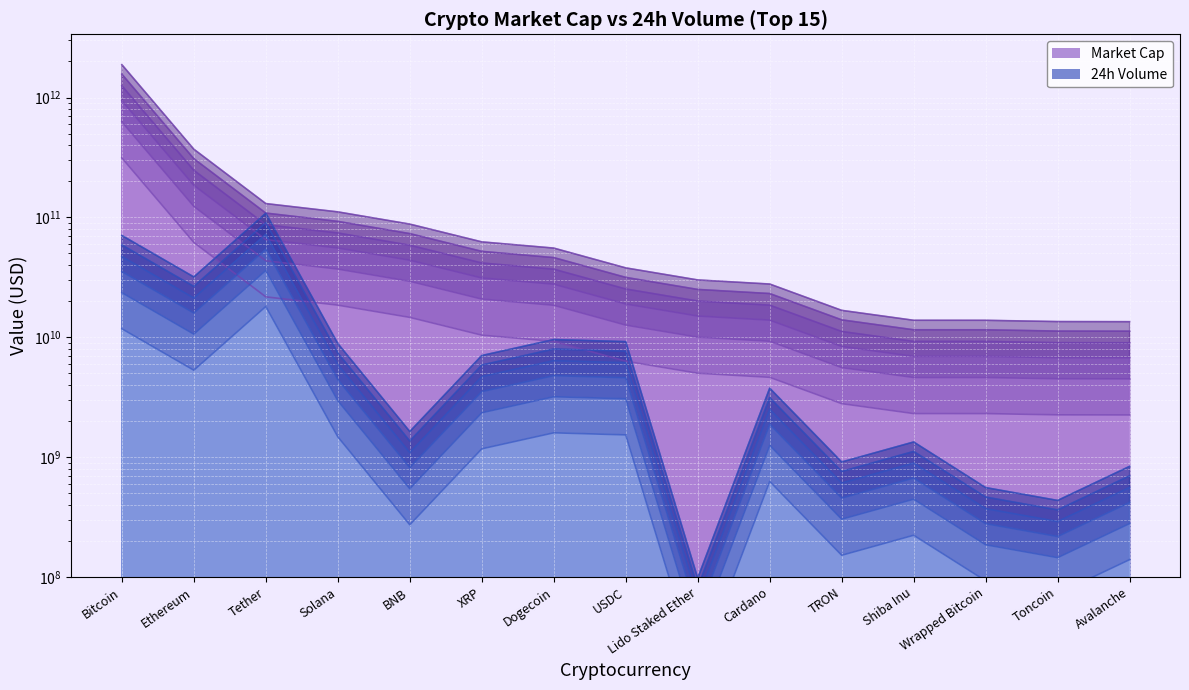

Reading left to right, list all the values displayed in this chart.

24h Volume: Bitcoin=70693395629	Ethereum=31870790228	Tether=108416767304	Solana=8871540089	BNB=1636330288	XRP=7041537102	Dogecoin=9573688984	USDC=9197658620	Lido Staked Ether=98006479	Cardano=3762256557	TRON=911286018	Shiba Inu=1338395113	Wrapped Bitcoin=557459388	Toncoin=435350214	Avalanche=838026802
Market Cap: Bitcoin=1881030435358	Ethereum=370742776652	Tether=130409202513	Solana=111204997579	BNB=87927877927	XRP=62508549136	Dogecoin=55471444420	USDC=37922345222	Lido Staked Ether=30084232862	Cardano=27806418106	TRON=16771044805	Shiba Inu=13858151618	Wrapped Bitcoin=13851080242	Toncoin=13518255819	Avalanche=13491094938